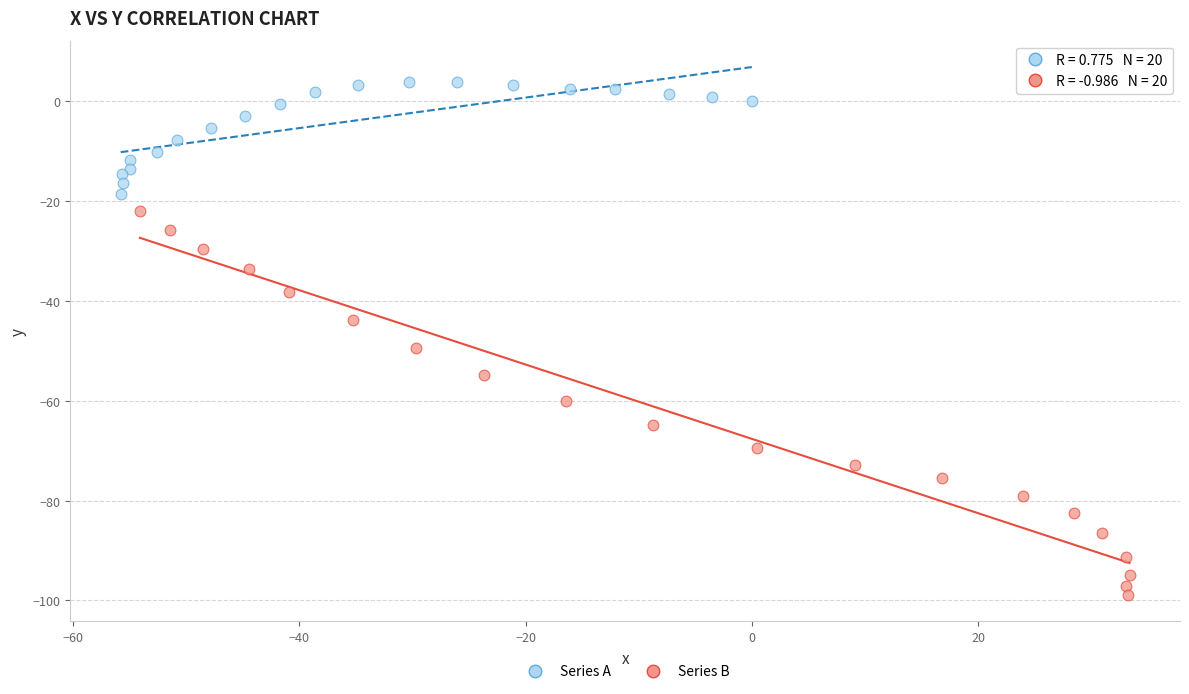

Which series has the largest Y range (max minus min)?

Series B